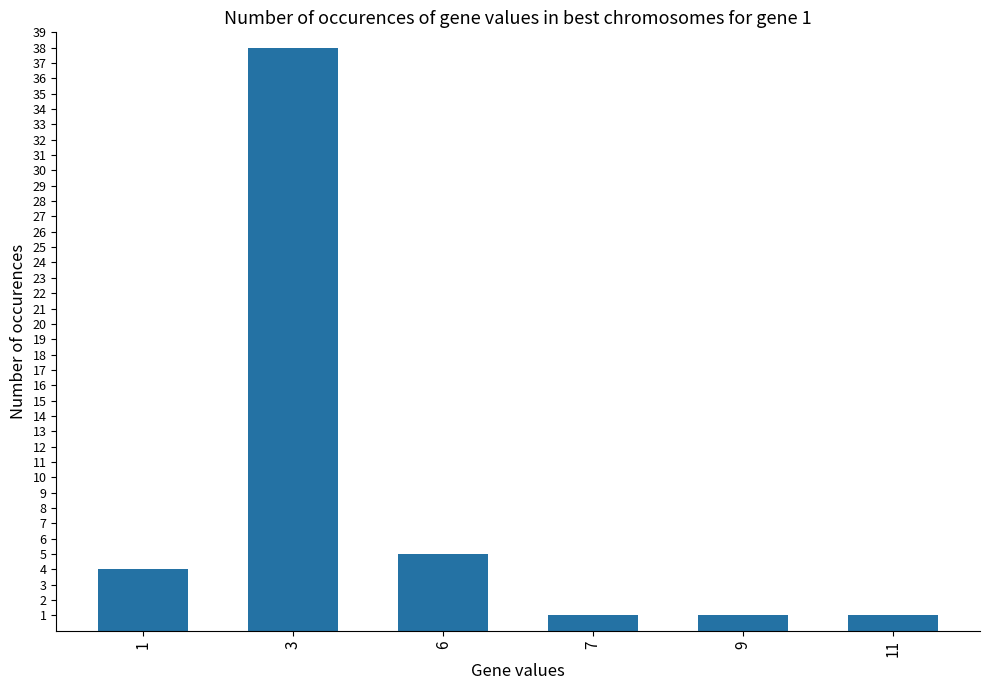

The value at 3 is 64. True or false?

False